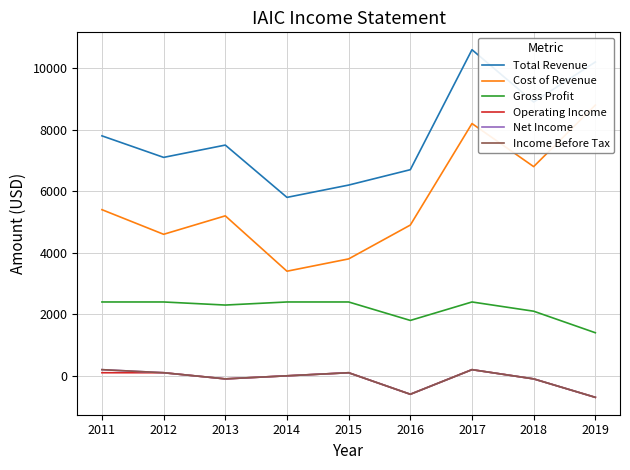

Rank the series at 2012 from lowest to highest value.

Operating Income, Net Income, Income Before Tax, Gross Profit, Cost of Revenue, Total Revenue